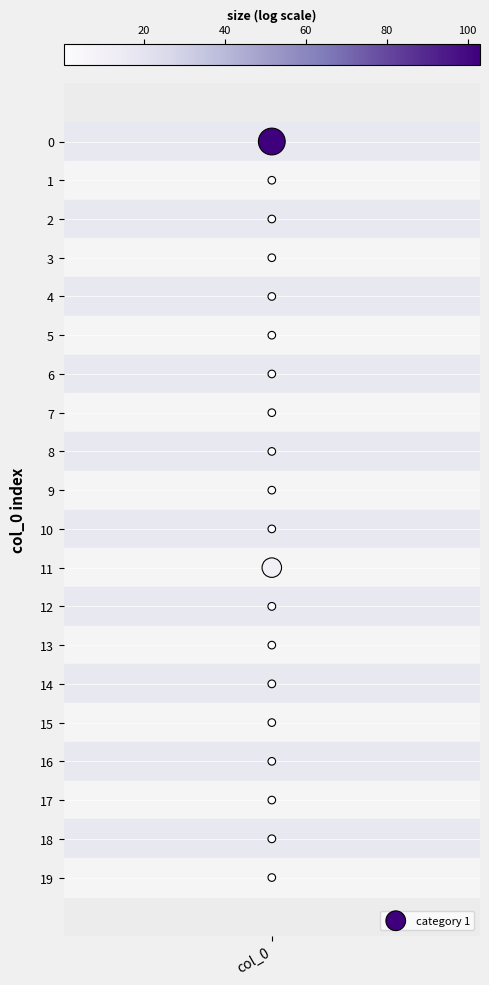

What is the range of Y values (max minus min)?

19